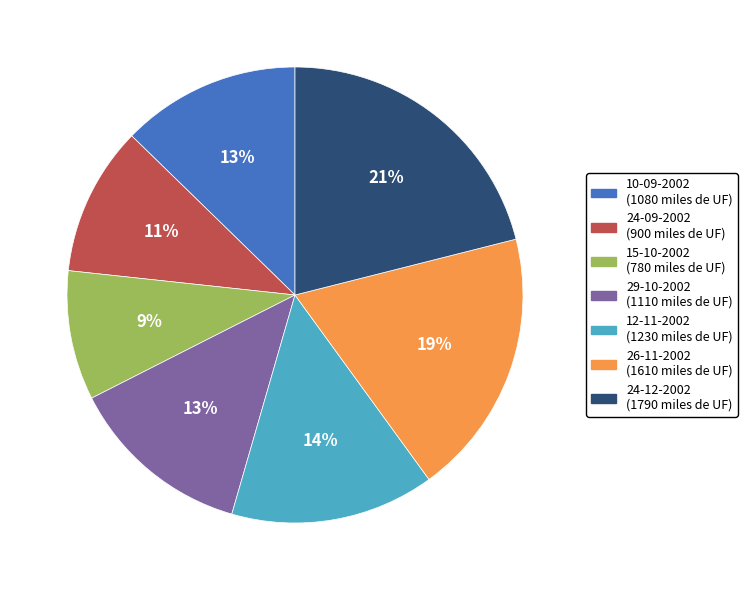

Approximately how many times larger is the value at 29-10-2002 compared to 26-11-2002?

0.7